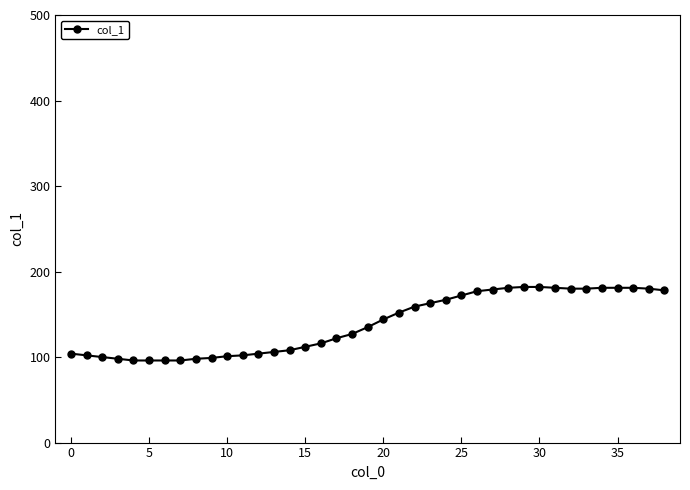

What is the greatest value displayed?

182